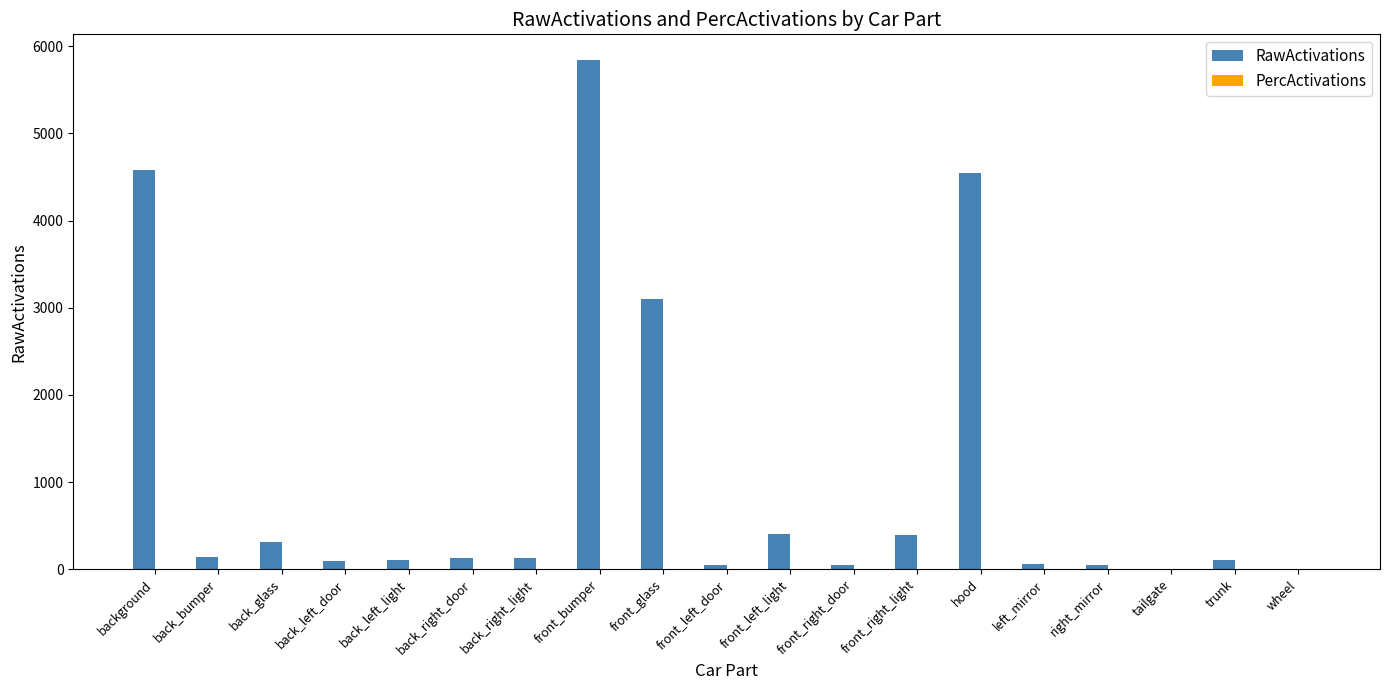

At which label is RawActivations closest to 2923?

front_glass